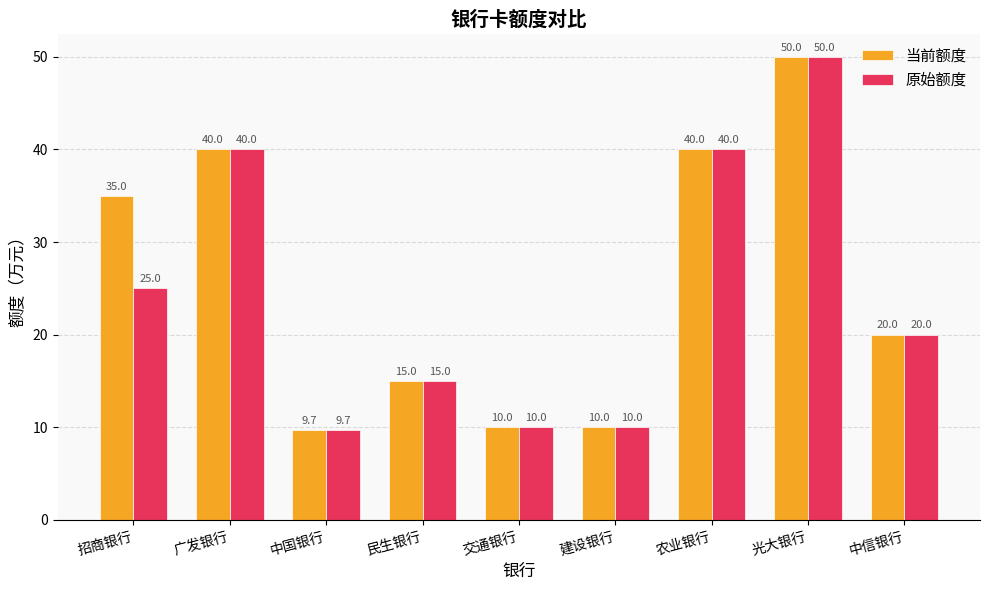

Is it true that 原始额度 equals 13.9 at 中国银行?

False